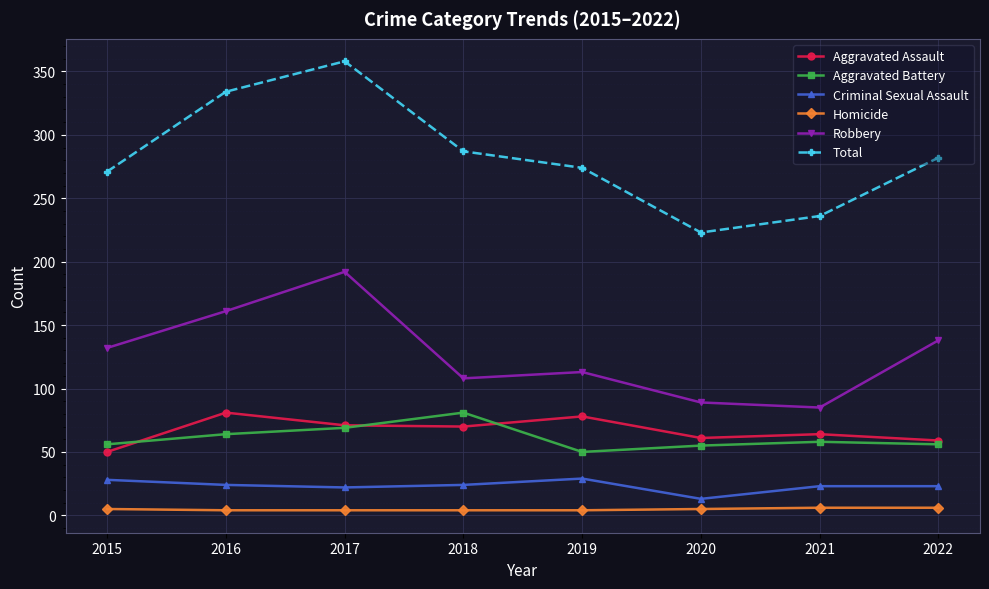

At which category does Total reach its first local peak?

2017